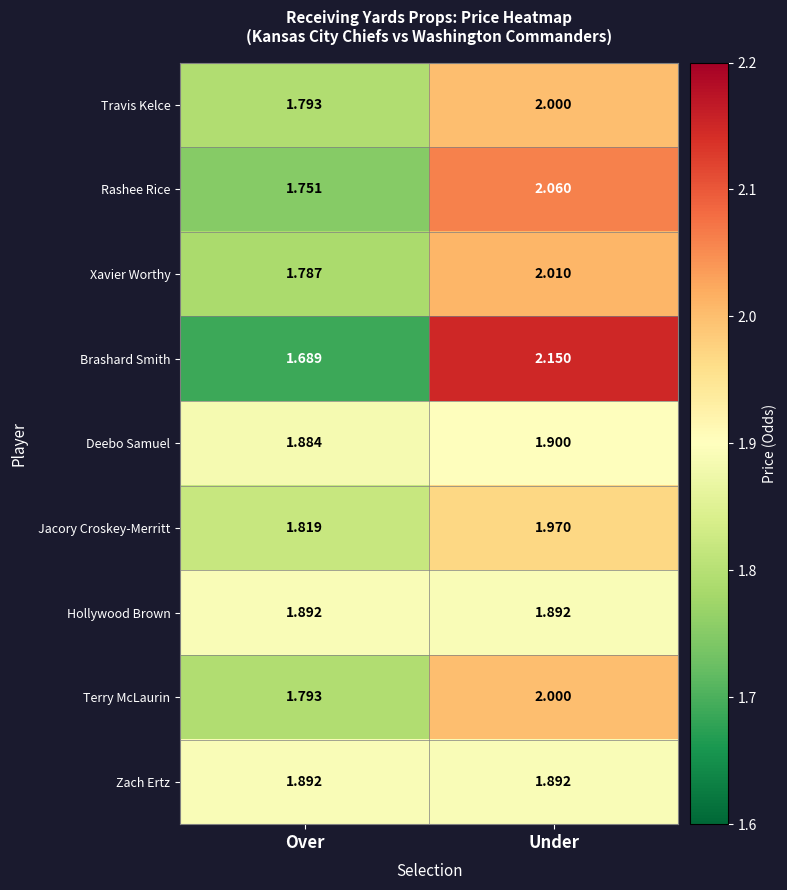

Rank the categories by Travis Kelce value from lowest to highest.

Over, Under